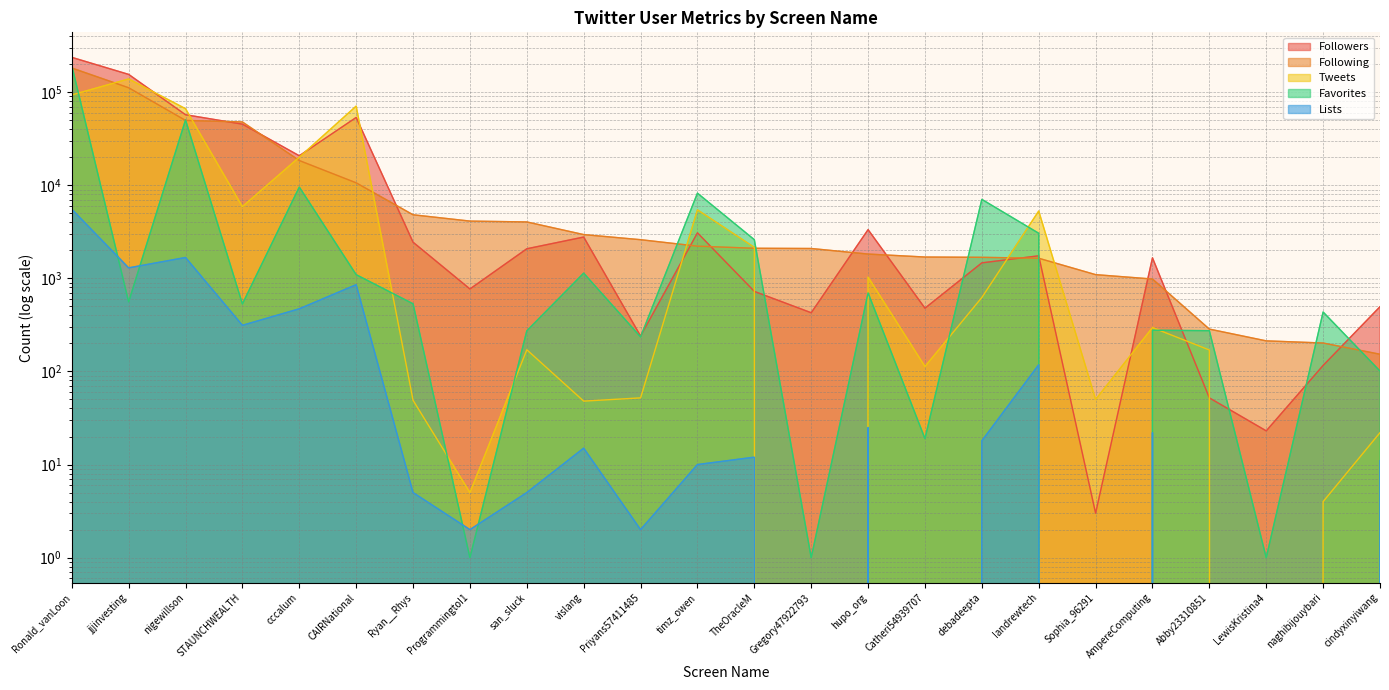

How many intersections are there between Following and Tweets?

8